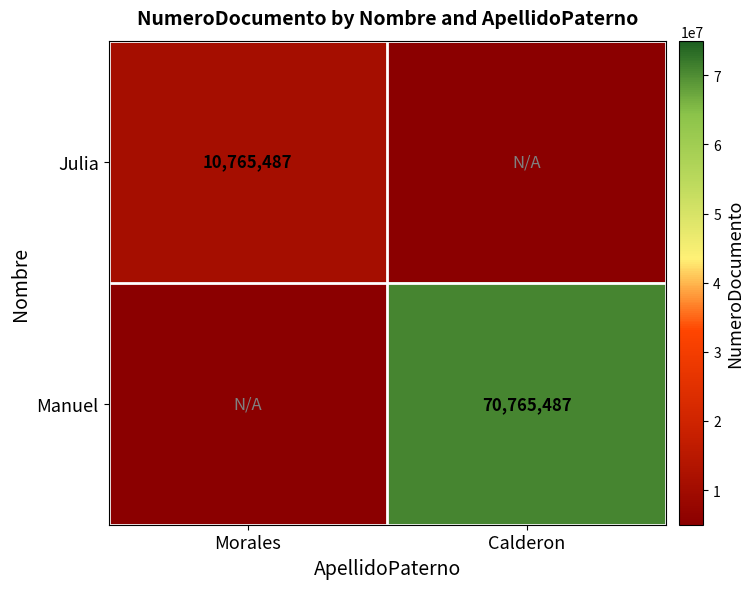

The Manuel series shows 111370527 at Calderon. True or false?

False